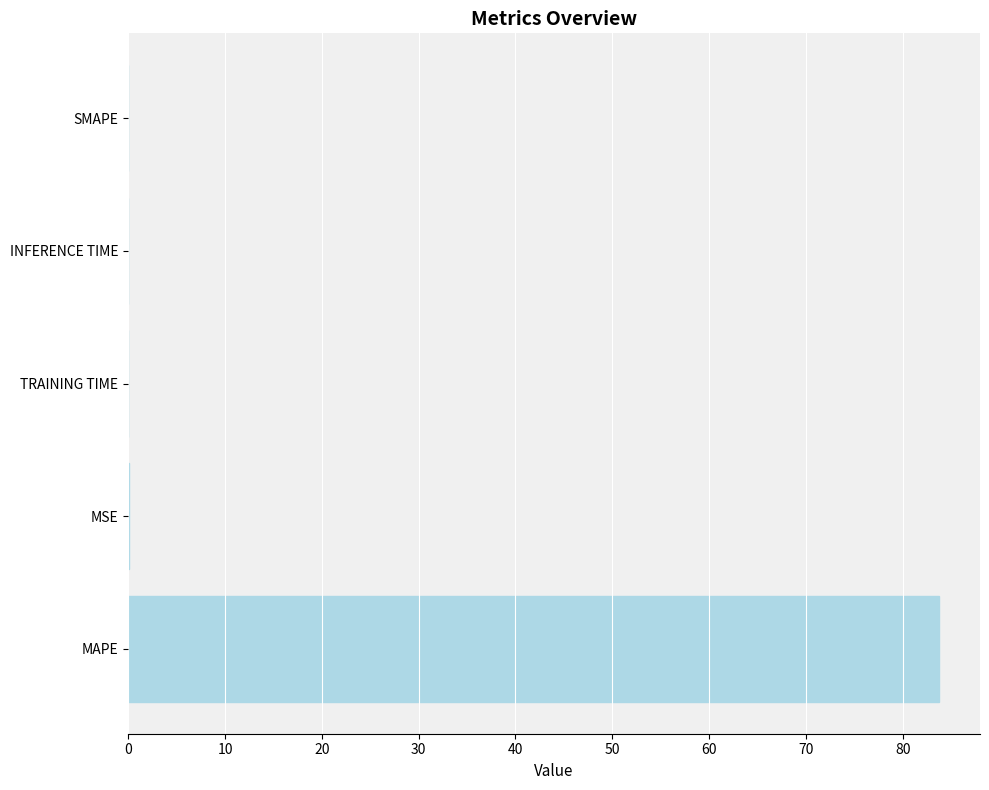

How many distinct data groups are displayed?

1